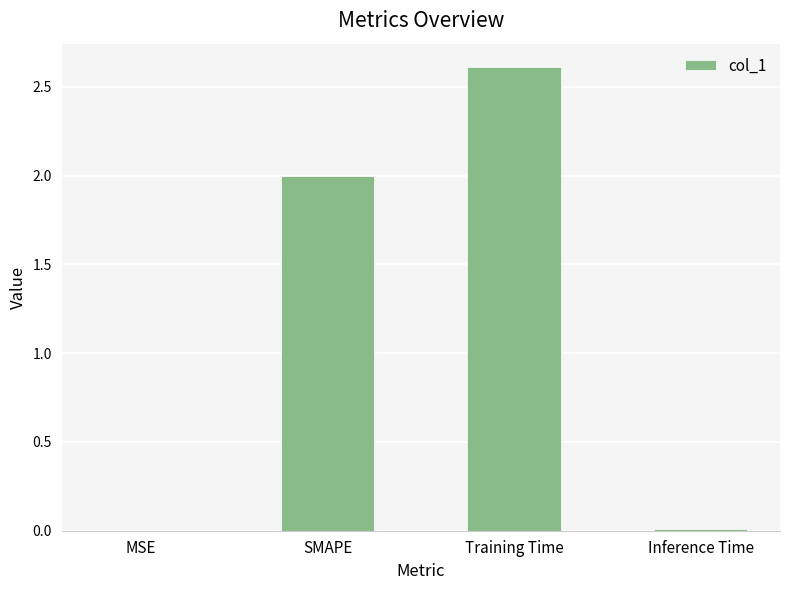

What is the sum of all values?

4.6